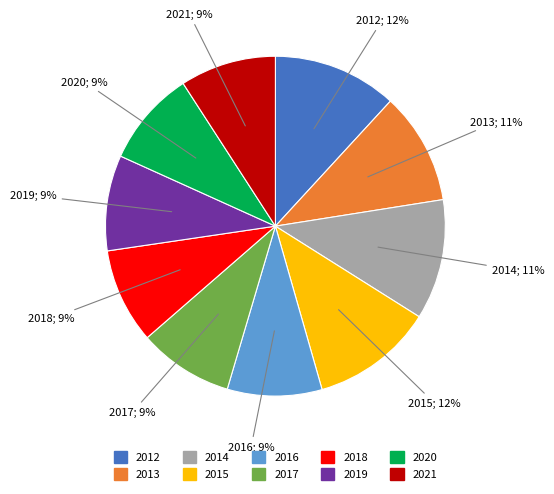

To the nearest percent, what is the average slice percentage?

10%